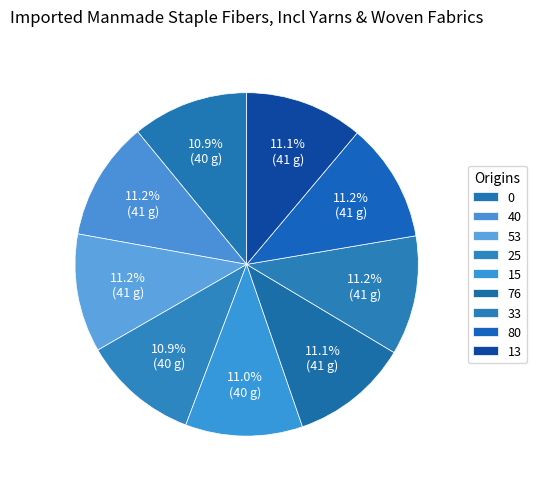

Combined, what portion of the pie is 33 and 80?

22.4%